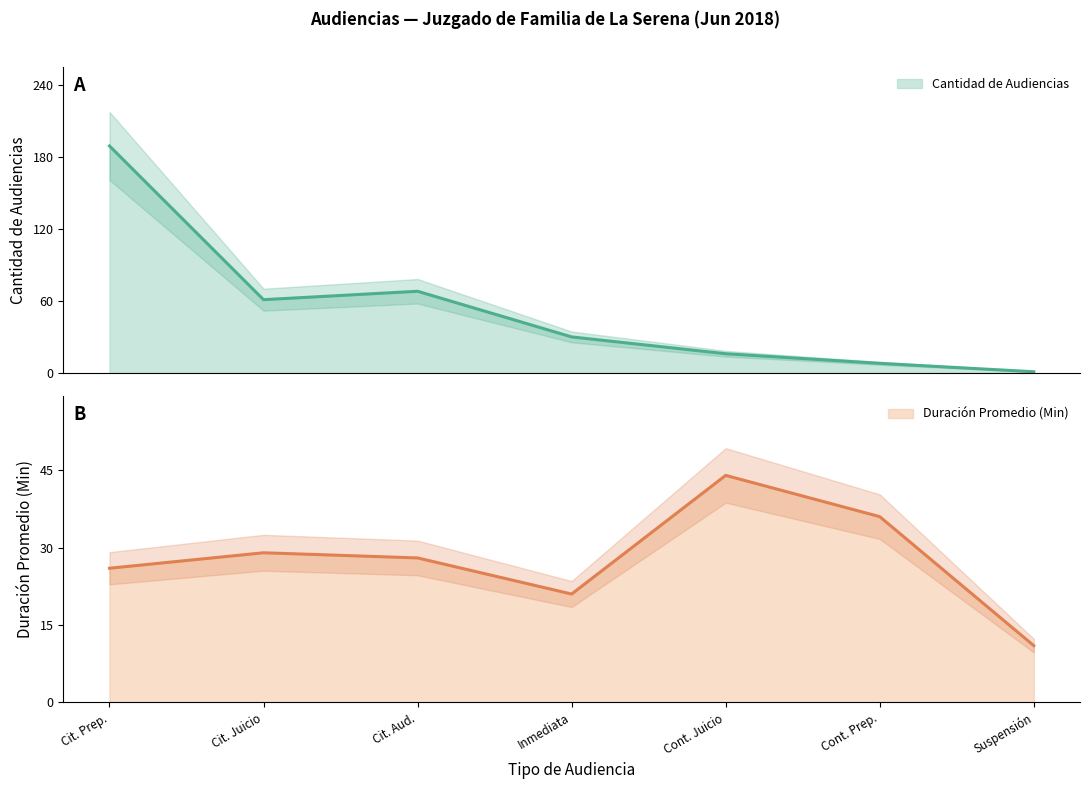

What is the difference between the Duración Promedio en Minutos (MM) values at Cont. Juicio and Cont. Prep.?

8